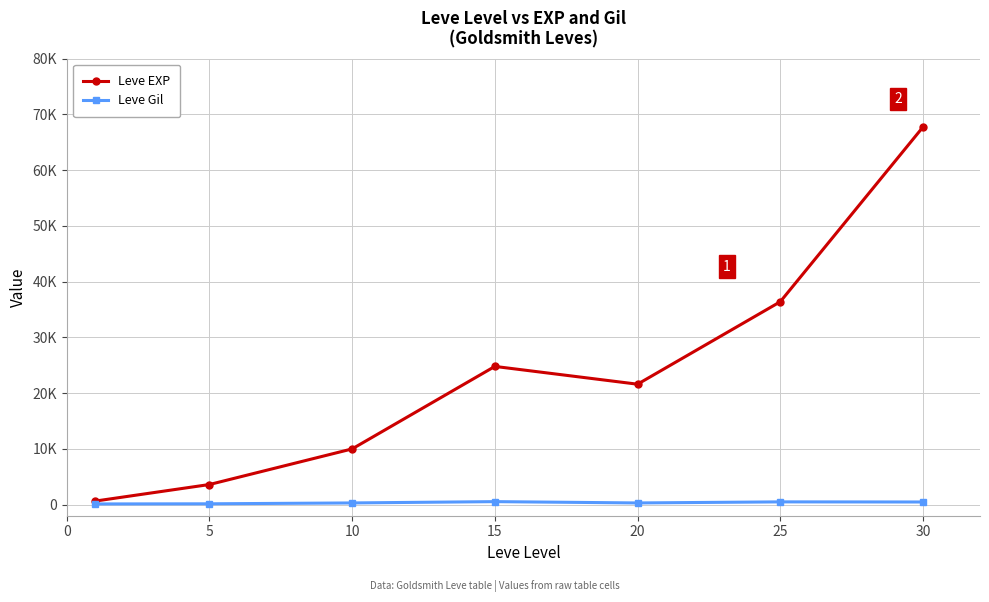

What are all the series names shown in the legend?

Leve EXP, Leve Gil